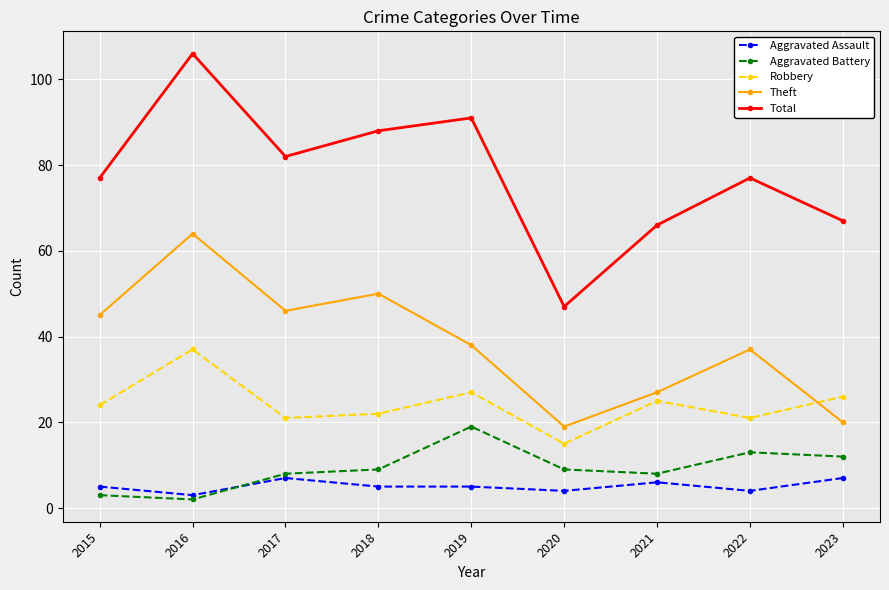

What is the difference between the highest and lowest values at 2016?

104